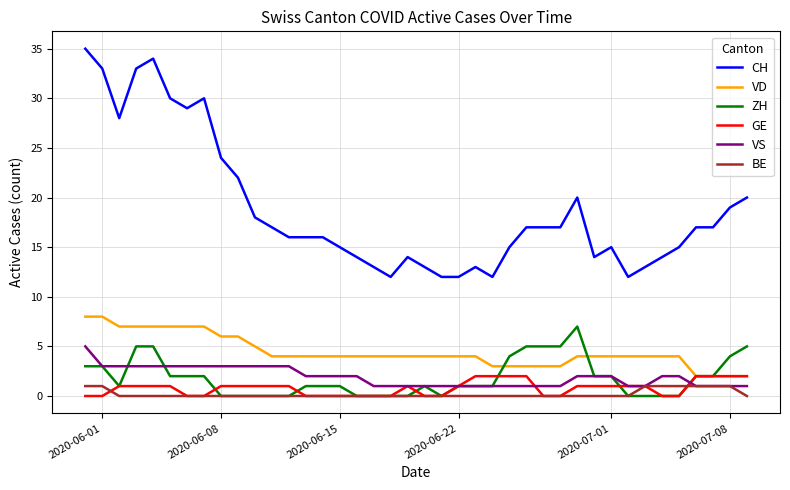

True or false: VS and CH intersect in this chart.

False